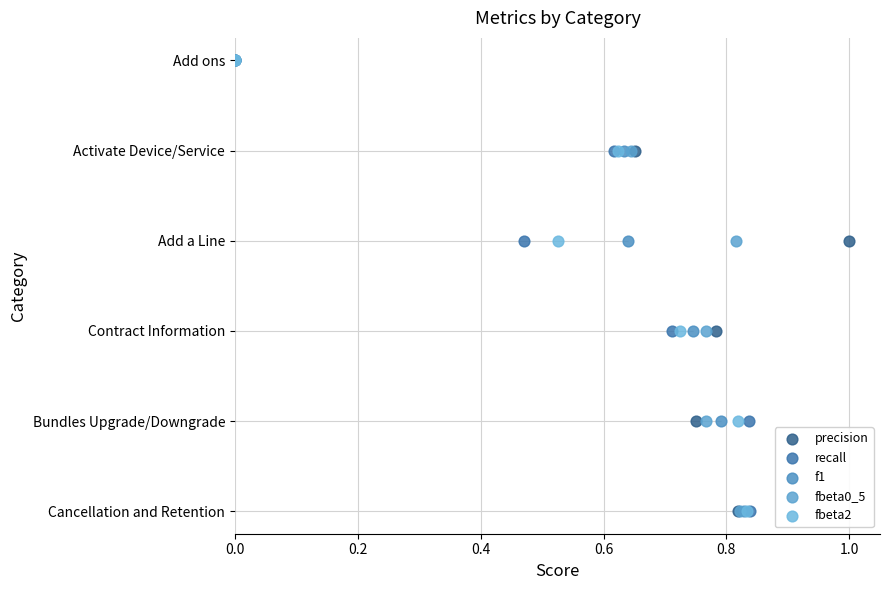

Which series has the widest spread of Y values?

precision